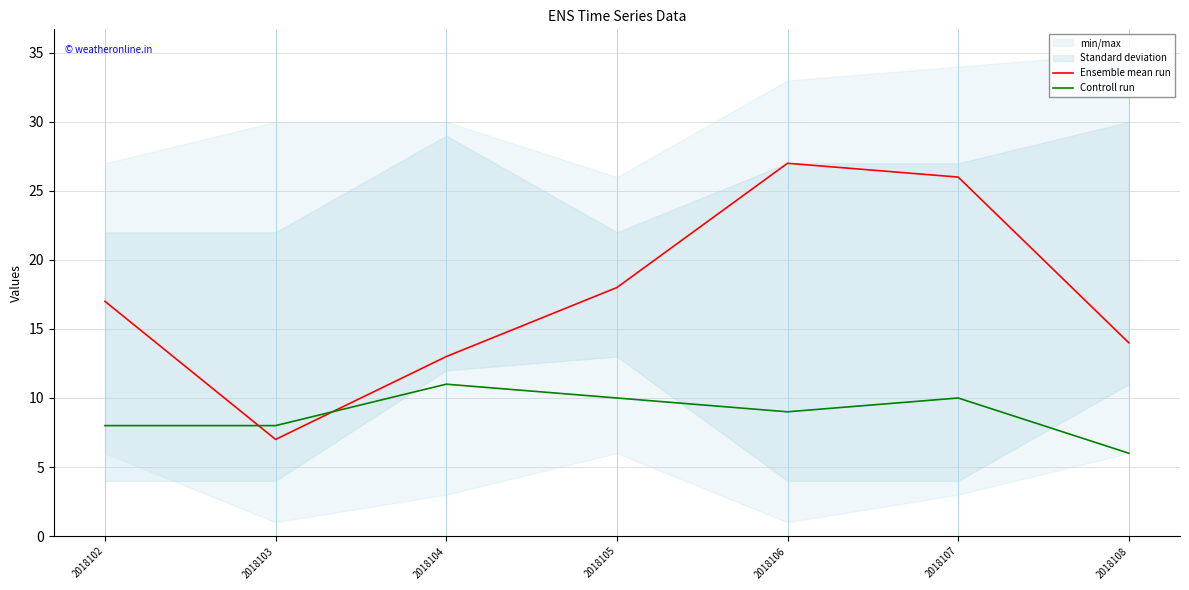

How many lines are shown in the chart?

2